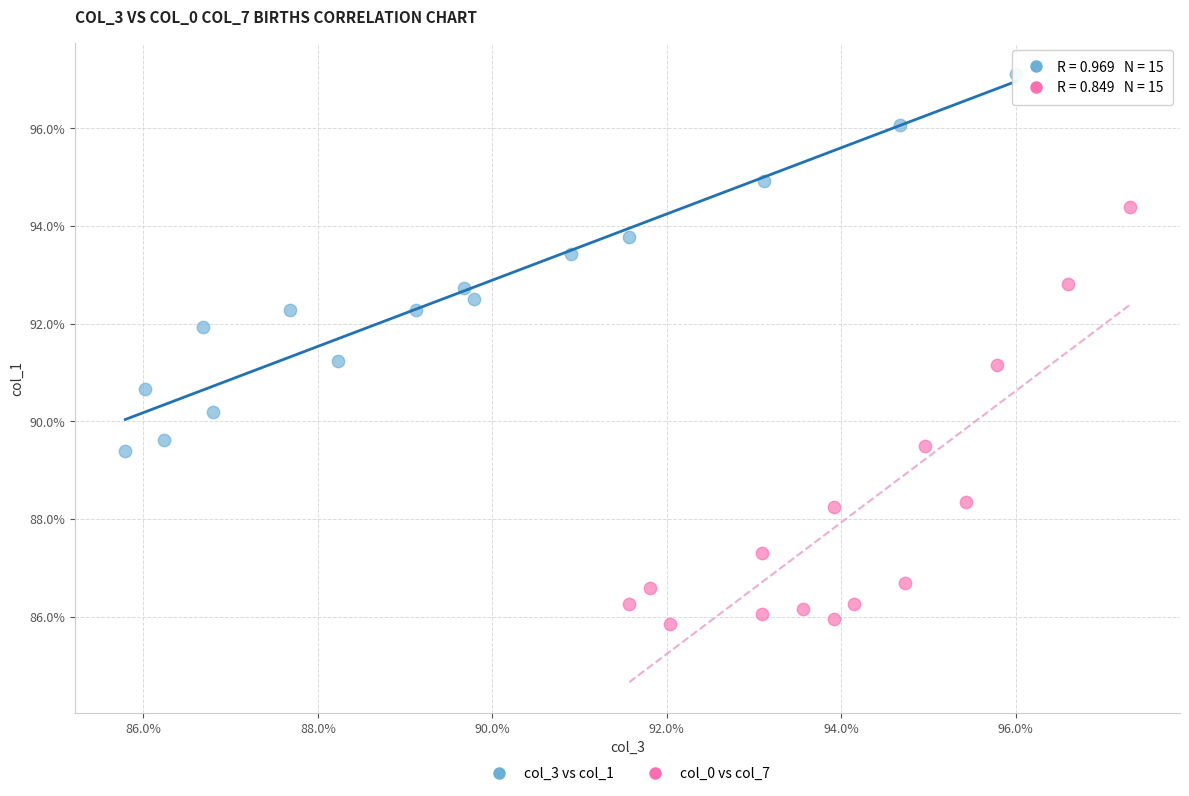

Which series has the largest Y range (max minus min)?

col_0 vs col_7